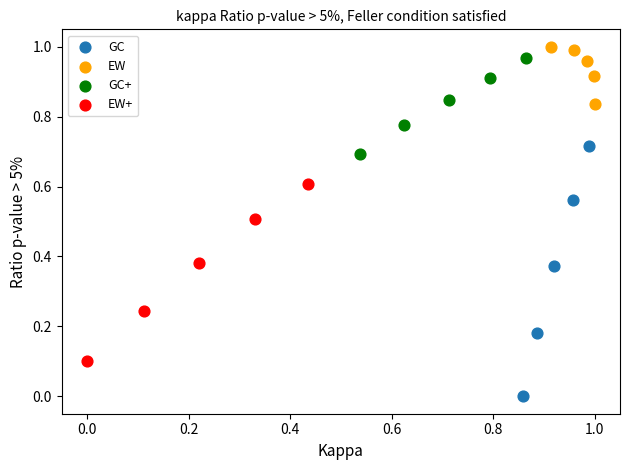

Which series has the widest spread of Y values?

GC